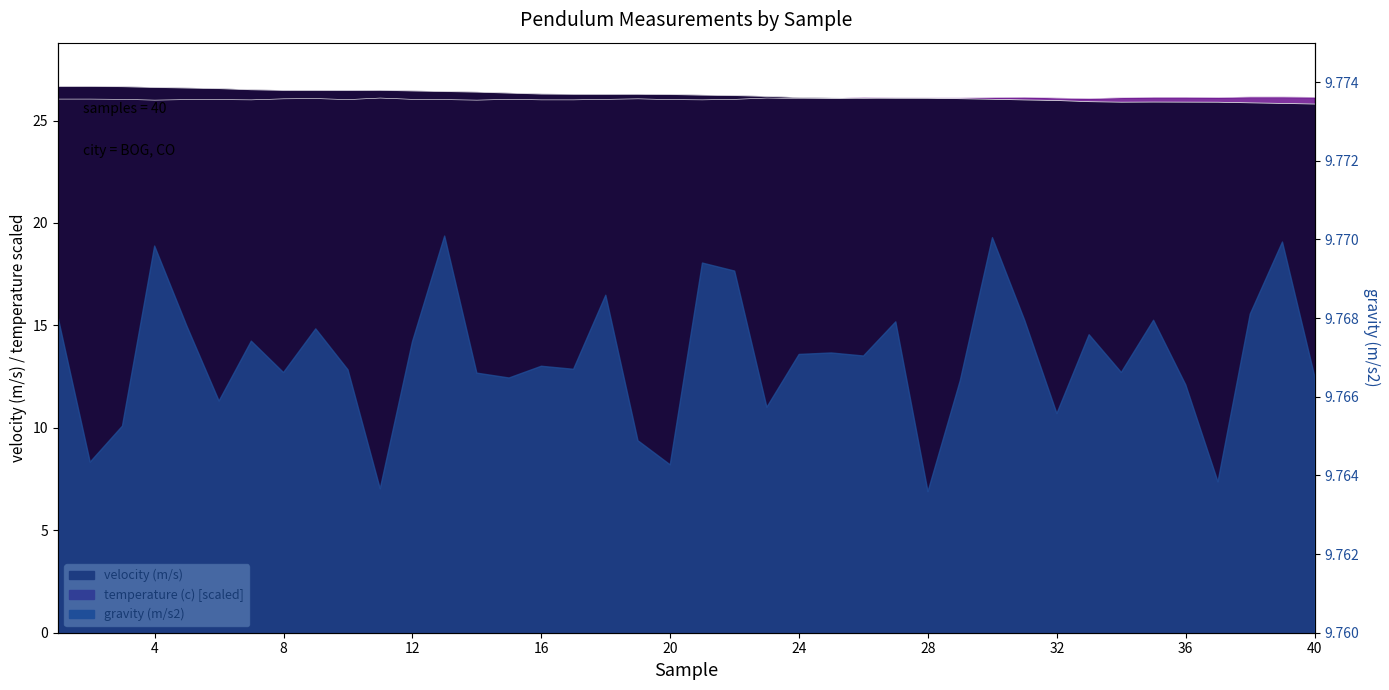

List the labels in order of temperature (c) value, largest first.

38, 39, 31, 35, 36, 40, 26, 30, 37, 34, 11, 23, 27, 28, 29, 32, 9, 24, 25, 33, 8, 19, 1, 2, 3, 12, 15, 18, 22, 5, 6, 10, 13, 20, 7, 16, 17, 21, 4, 14